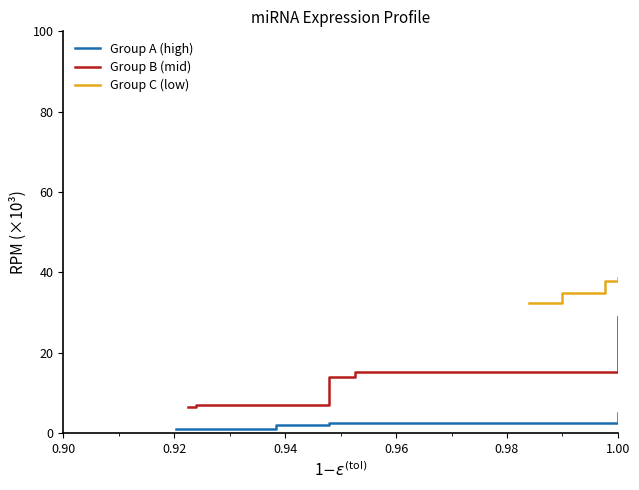

Reading left to right, what are all the values shown in this chart?

Group A (high): 1.0	1.1	1.9	2.4	5.0
Group B (mid): 6.5	6.9	13.8	15.2	28.9
Group C (low): 32.5	34.8	37.8	37.8	38.7